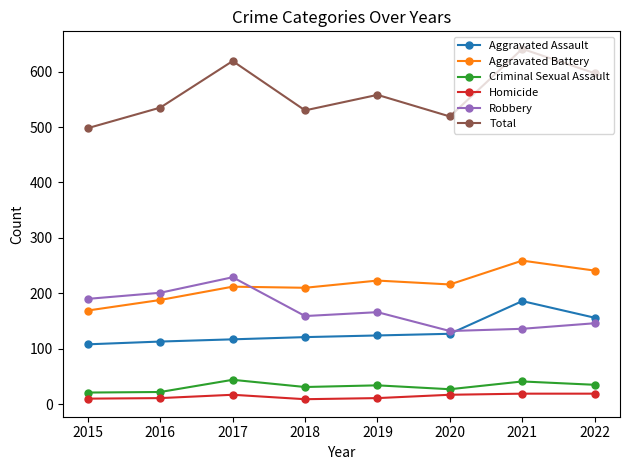

True or false: Homicide has a value of 19 at 2022.

True